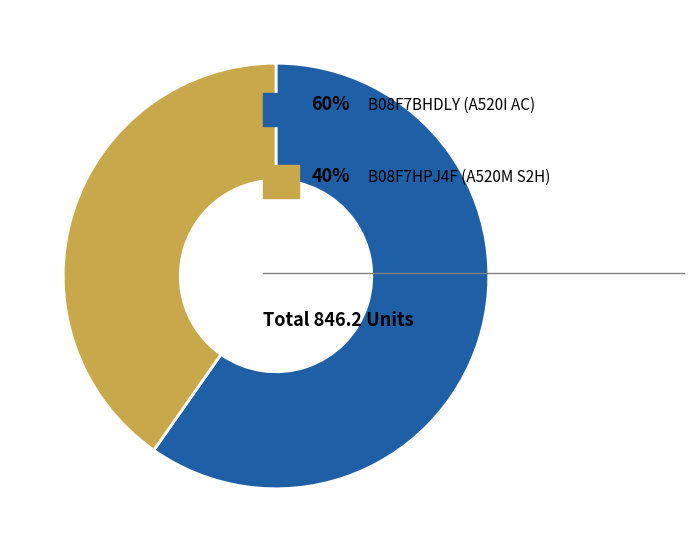

Is there a majority slice in this chart?

Yes